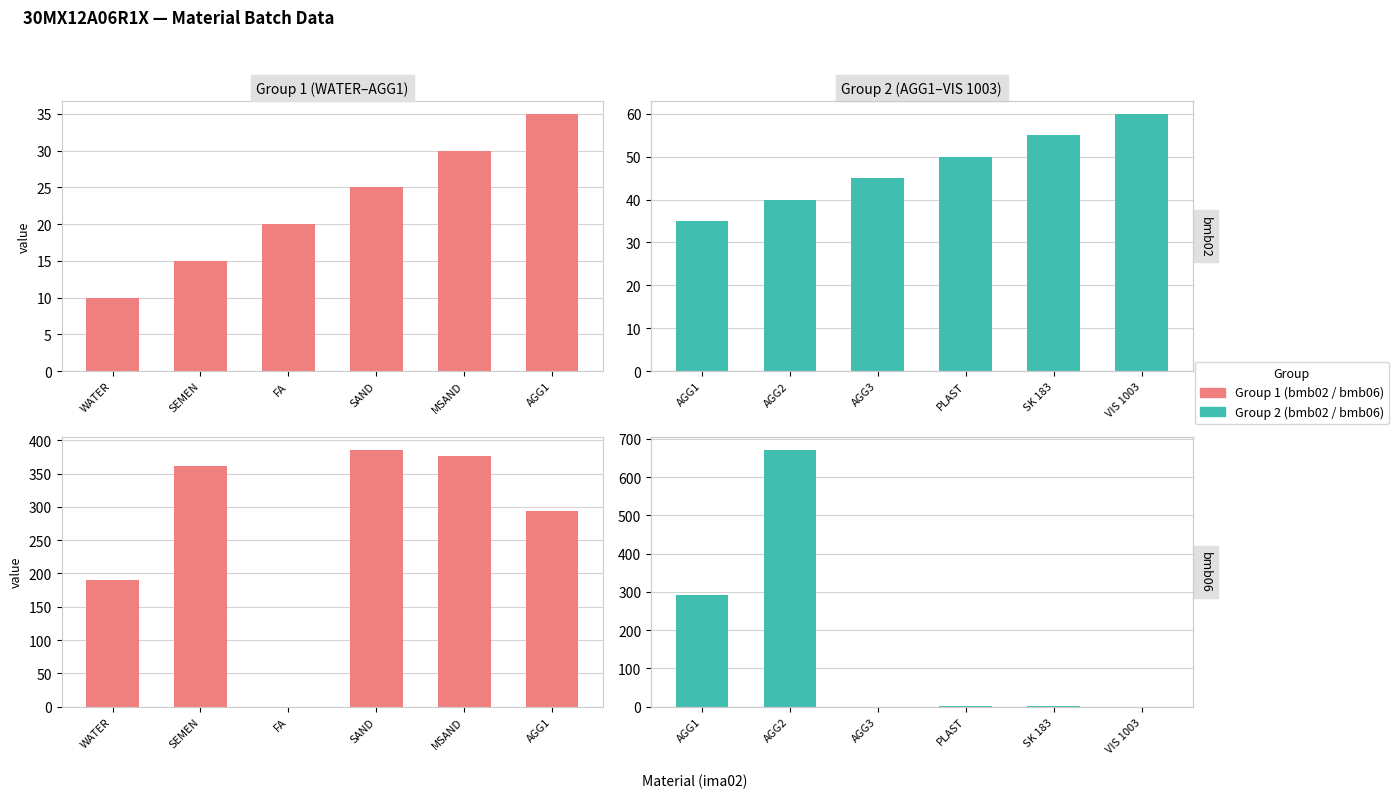

Which series has the largest range (max minus min)?

bmb06 (Group 2)